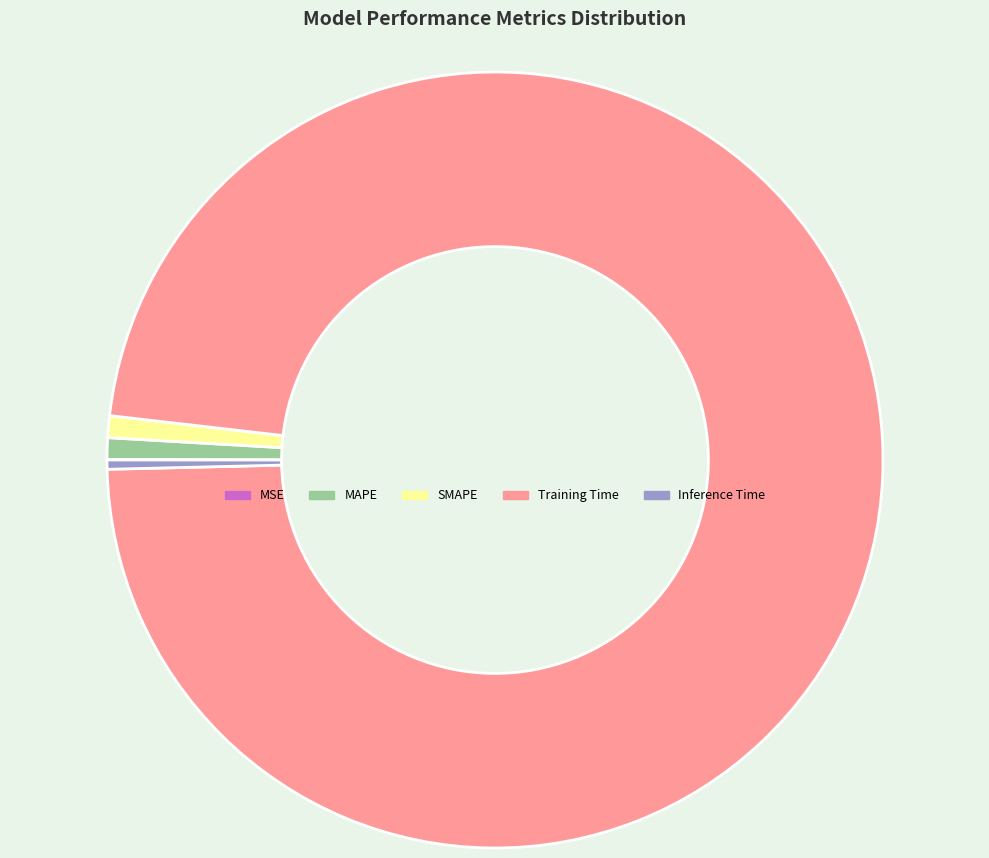

What is the majority slice?

Training Time